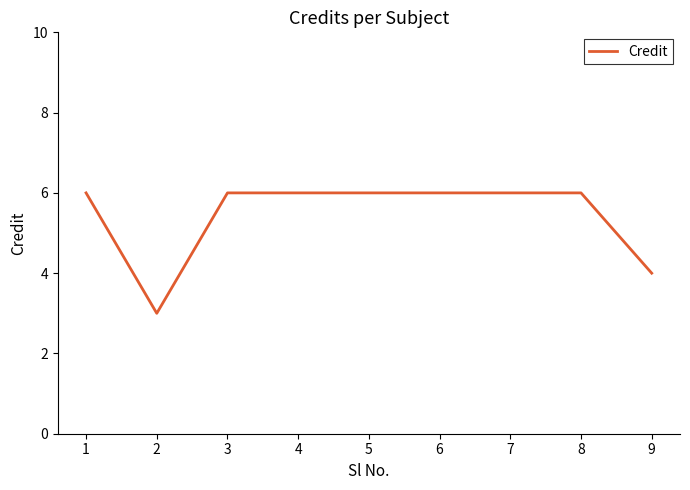

What value does the data have at 5?

6